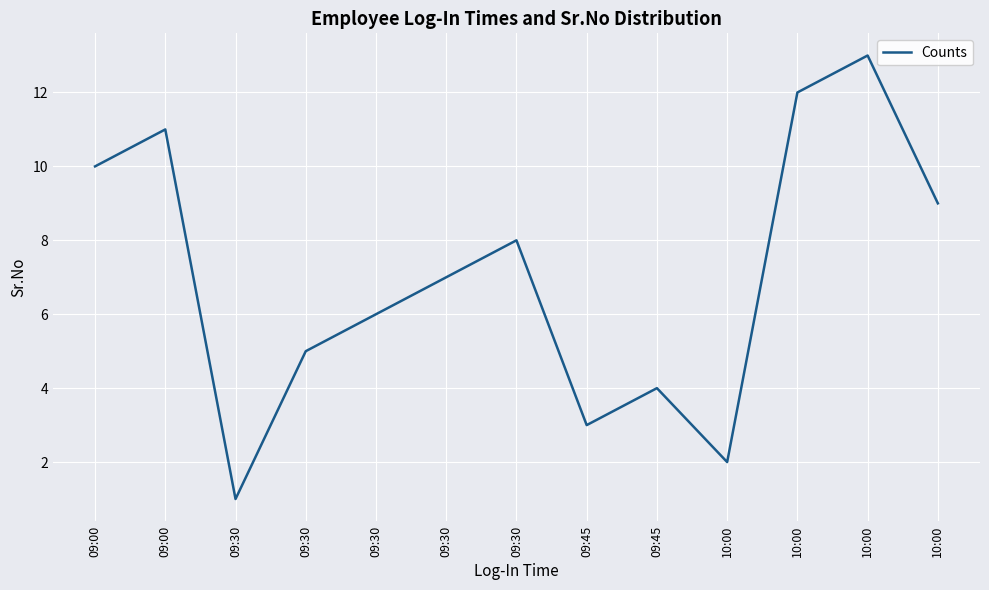

What is the value of the 10th point from the left?

2